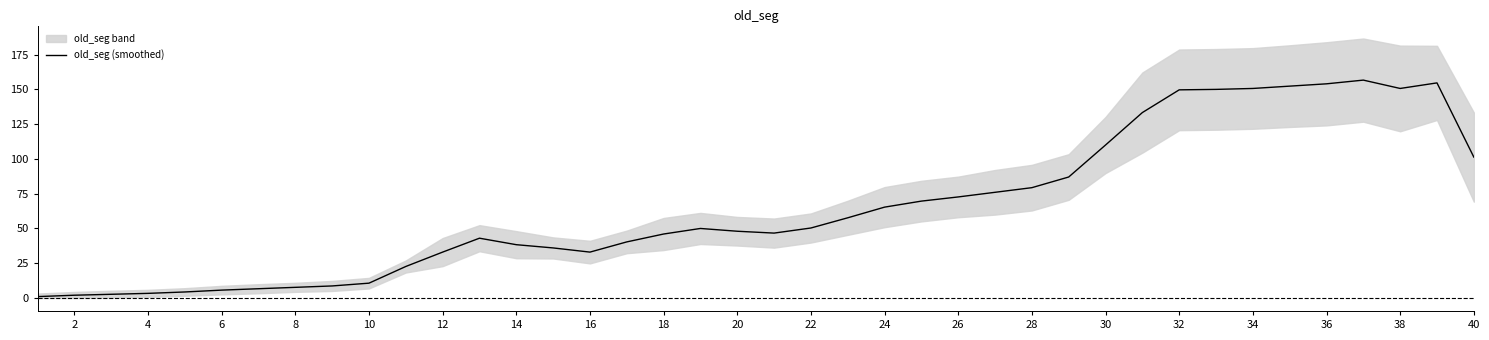

What is the highest value of the old_seg (smoothed) series?

156.7